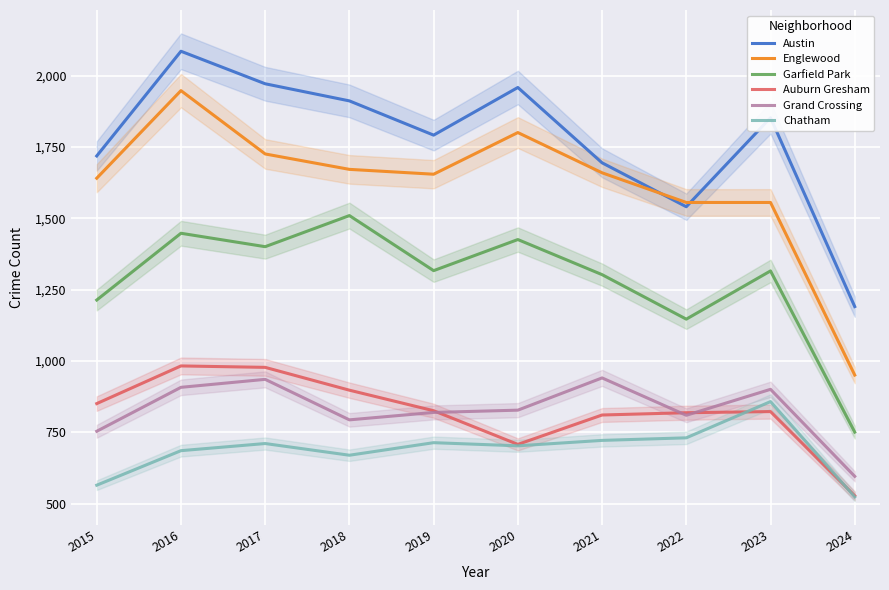

How many series are shown in this chart?

6